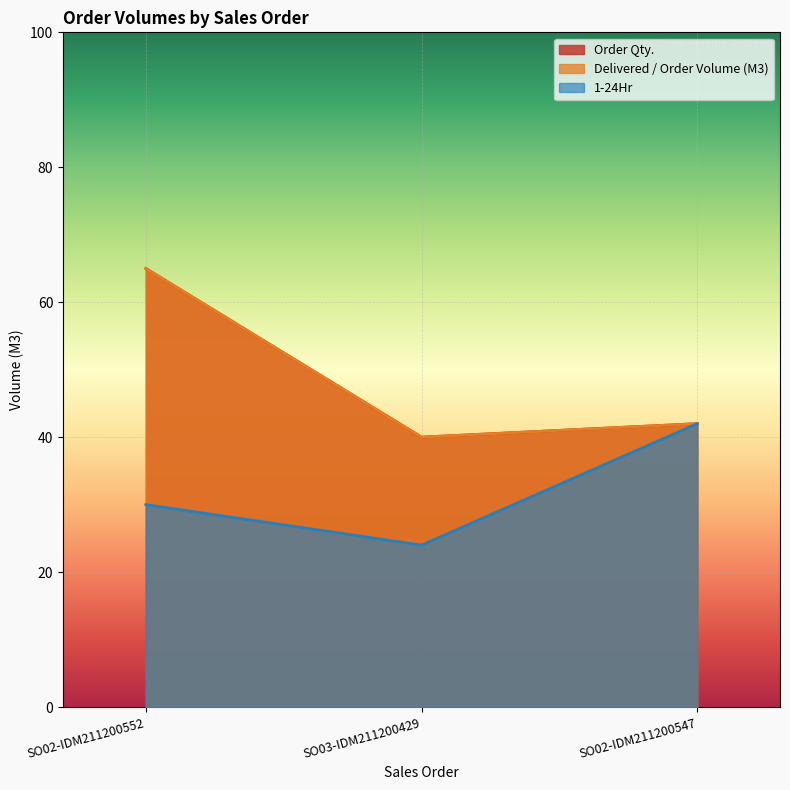

Between SO02-IDM211200552 and SO03-IDM211200429, which series saw the biggest shift?

Order Qty.